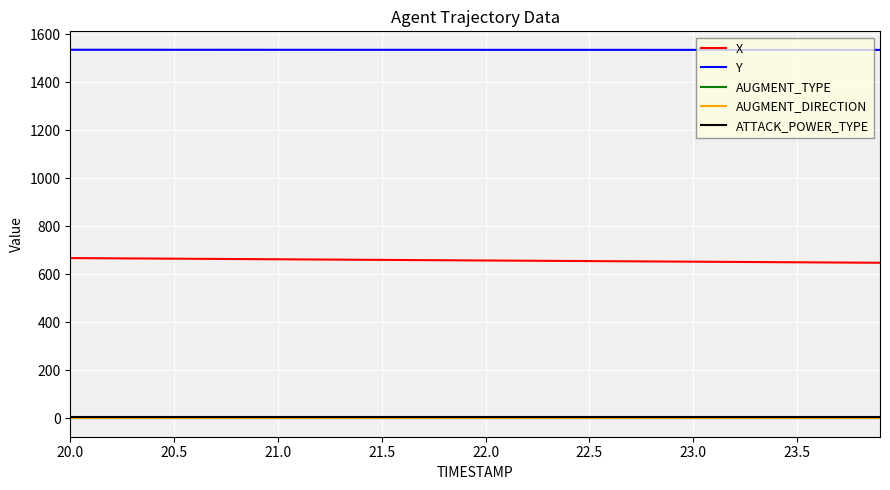

What is the lowest value of the Y series?

1534.0